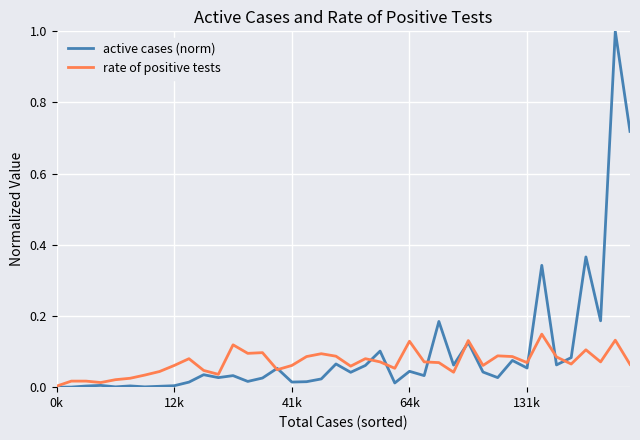

Rank the series by their maximum value, from highest to lowest.

active cases (norm), rate of positive tests